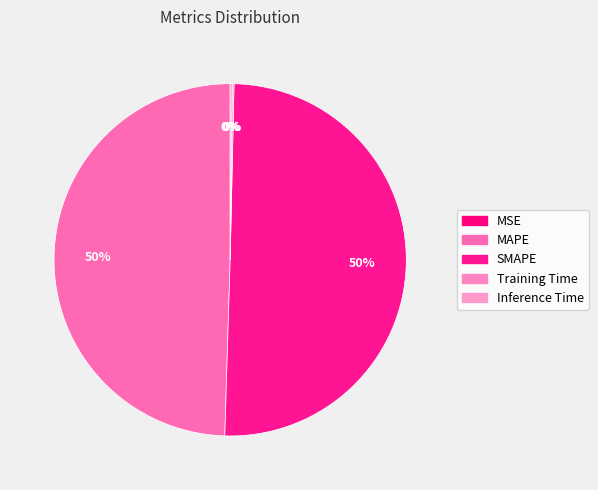

How many slices are in this pie chart?

5